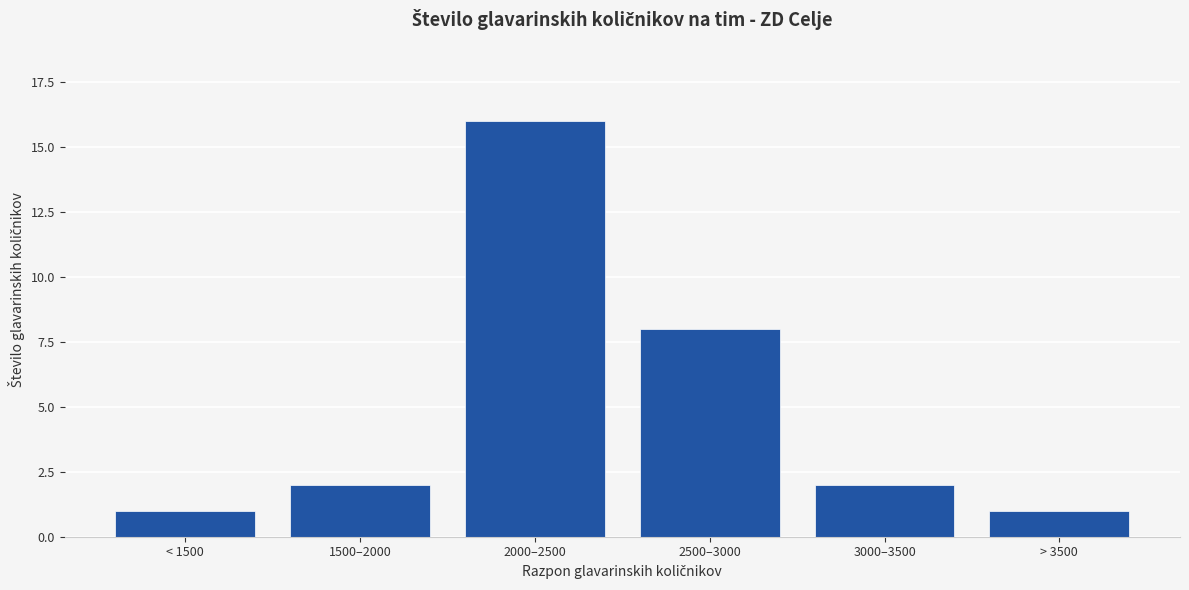

What is the label of the 6th bar from the left?

> 3500